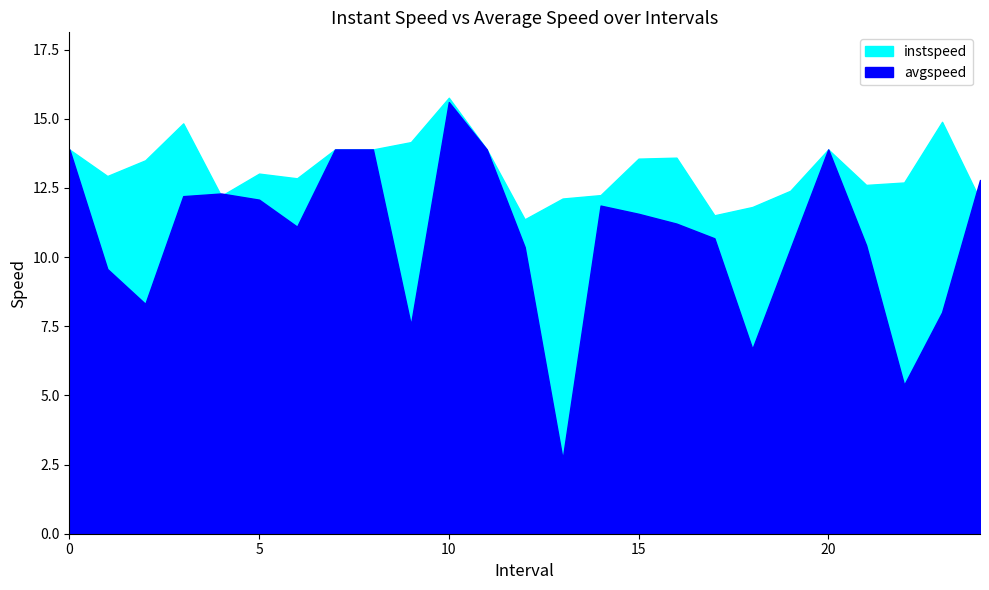

What is the sum of the instspeed values at 13.0 and 23.0?

27.0